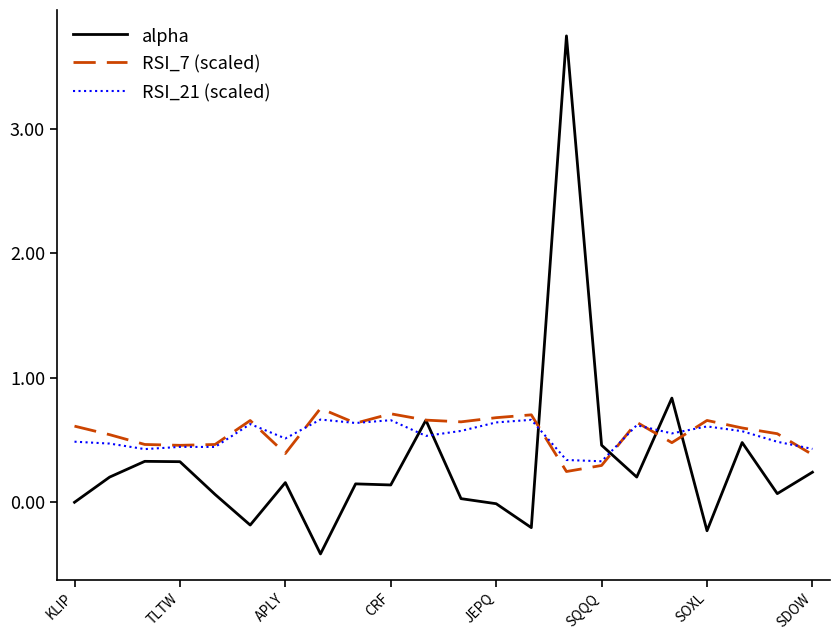

What is the minimum value for alpha?

-0.4